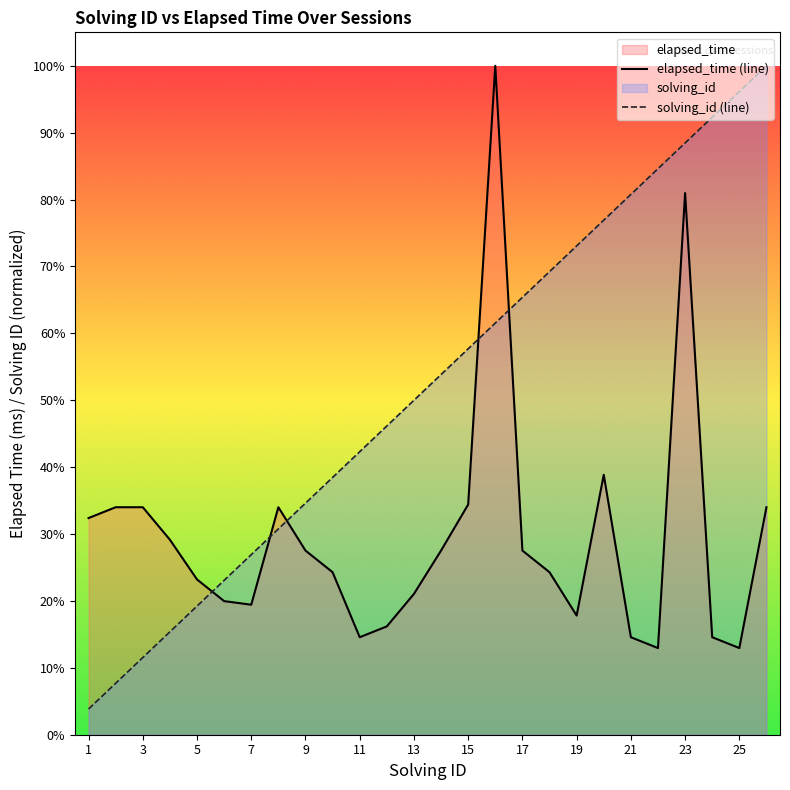

At which category does elapsed_time reach its first local valley?

7